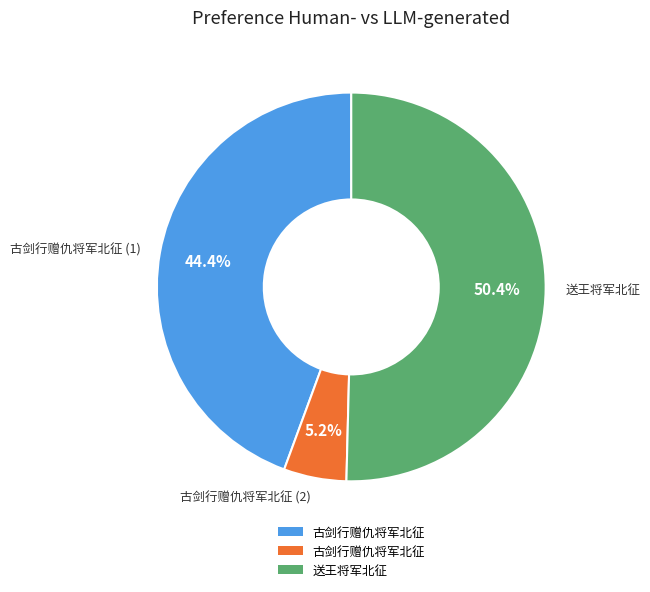

Is there any slice that represents more than half of the pie?

Yes